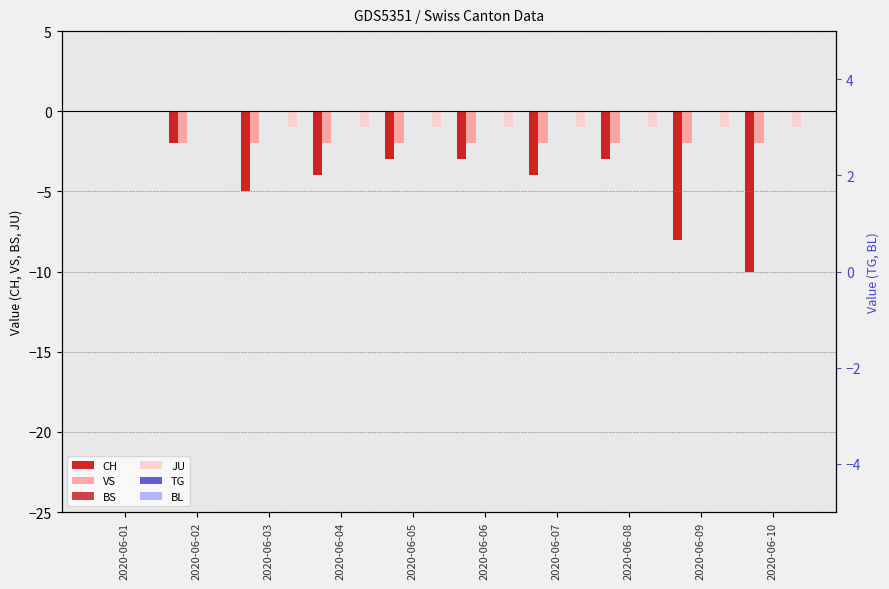

Between 2020-06-01 and 2020-06-06, which is larger?

2020-06-01